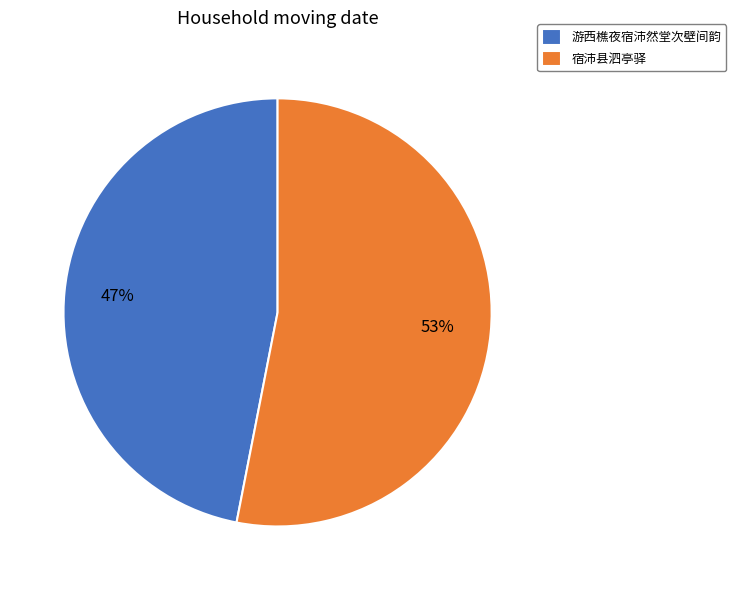

Which slice is the smallest?

游西樵夜宿沛然堂次壁间韵